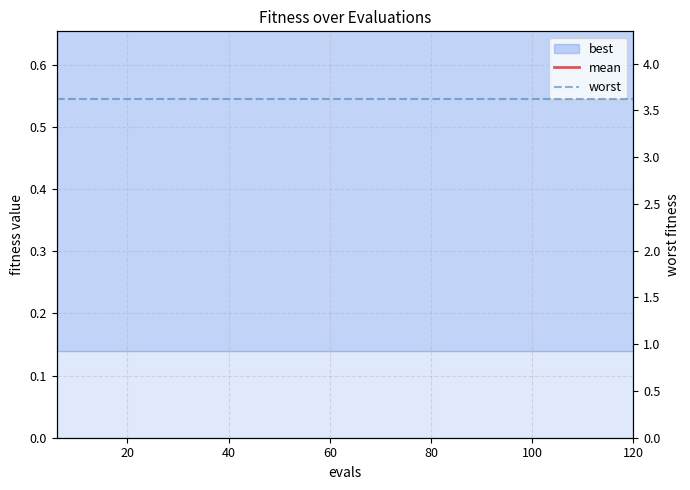

How many lines are shown in the chart?

2